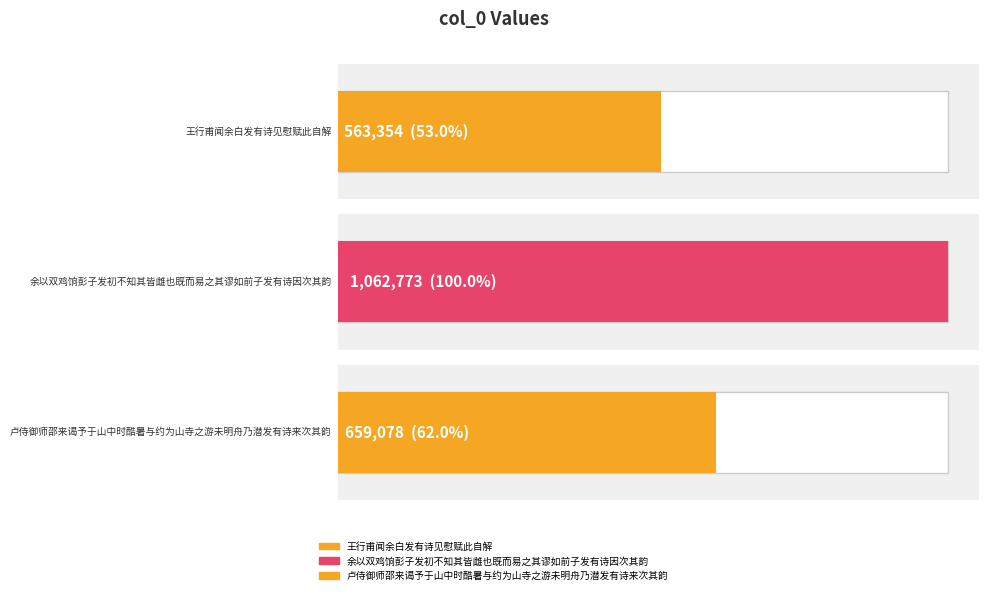

True or false: the data shows 1062773 at 余以双鸡饷彭子发初不知其皆雌也既而易之其谬如前子发有诗因次其韵.

True